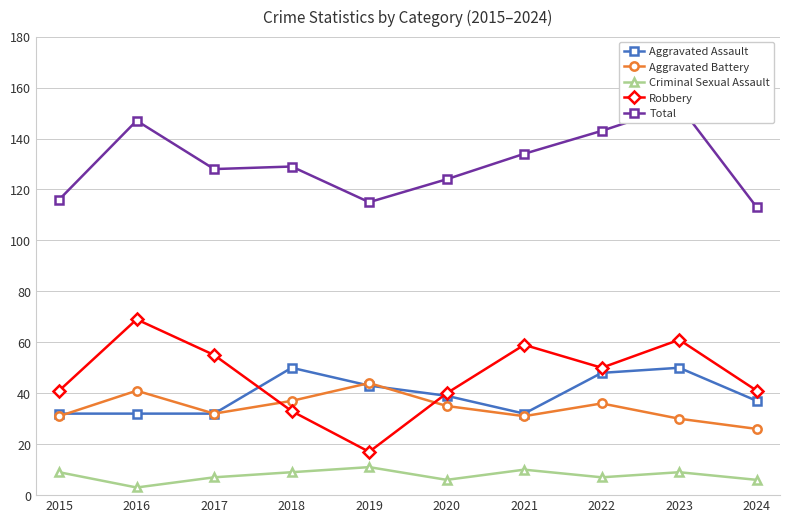

Reading left to right, list all the values displayed in this chart.

Aggravated Assault: 2015=32	2016=32	2017=32	2018=50	2019=43	2020=39	2021=32	2022=48	2023=50	2024=37
Aggravated Battery: 2015=31	2016=41	2017=32	2018=37	2019=44	2020=35	2021=31	2022=36	2023=30	2024=26
Criminal Sexual Assault: 2015=9	2016=3	2017=7	2018=9	2019=11	2020=6	2021=10	2022=7	2023=9	2024=6
Robbery: 2015=41	2016=69	2017=55	2018=33	2019=17	2020=40	2021=59	2022=50	2023=61	2024=41
Total: 2015=116	2016=147	2017=128	2018=129	2019=115	2020=124	2021=134	2022=143	2023=153	2024=113